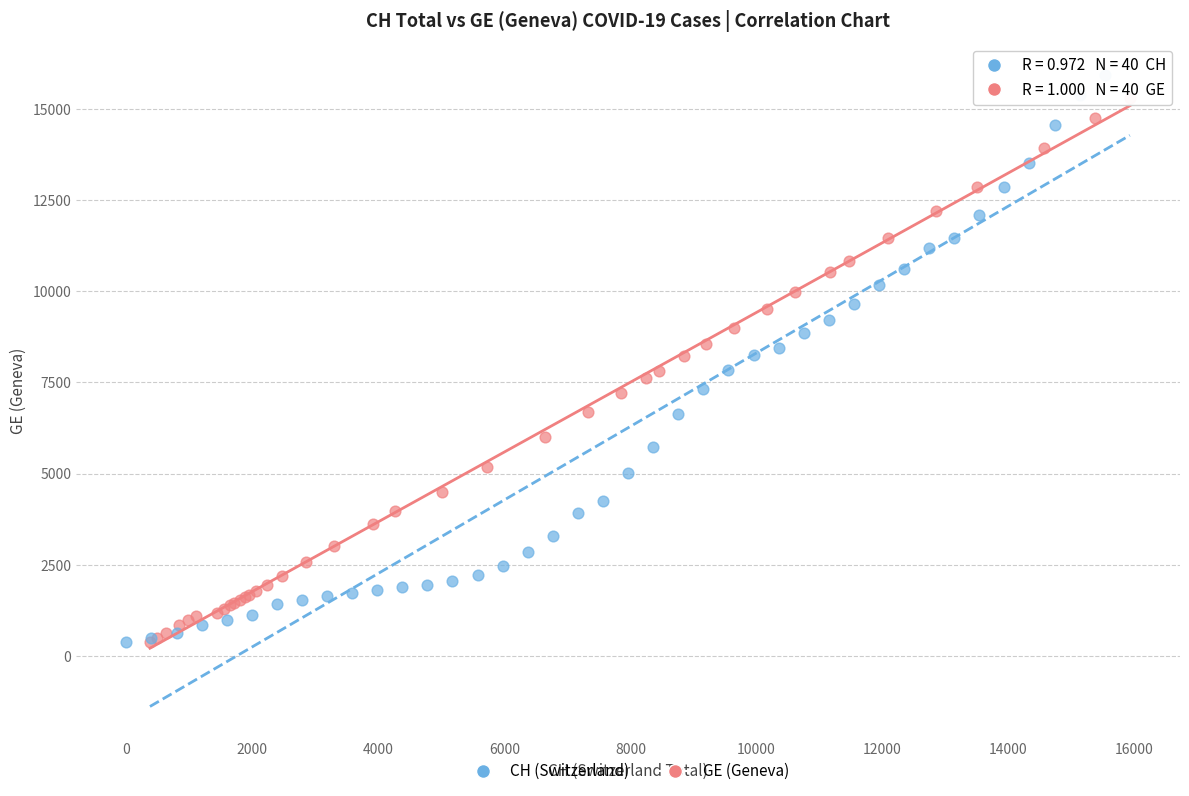

Which series has the widest spread of Y values?

CH (Switzerland)